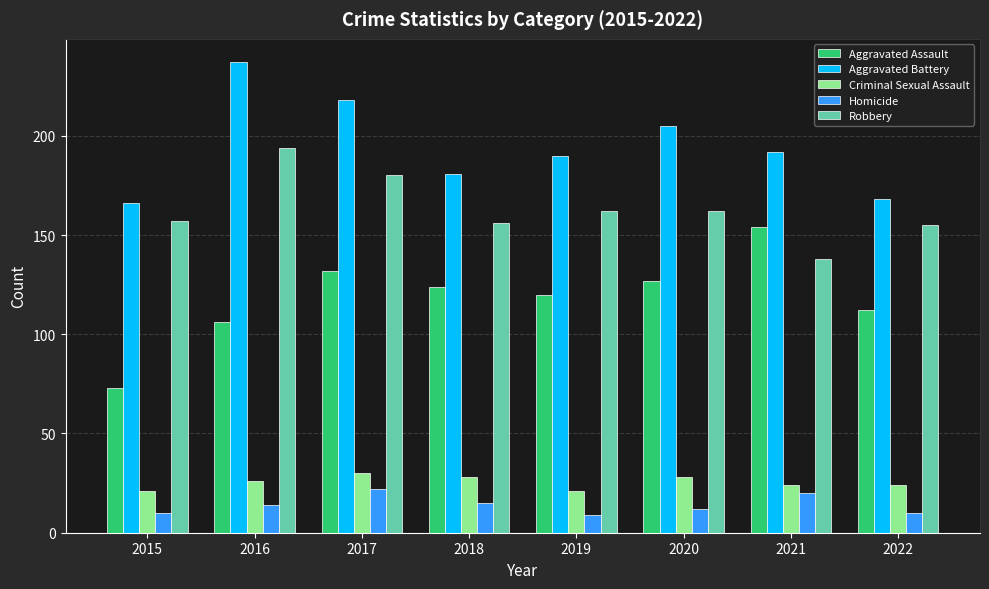

What are all the series names shown in the legend?

Aggravated Assault, Aggravated Battery, Criminal Sexual Assault, Homicide, Robbery